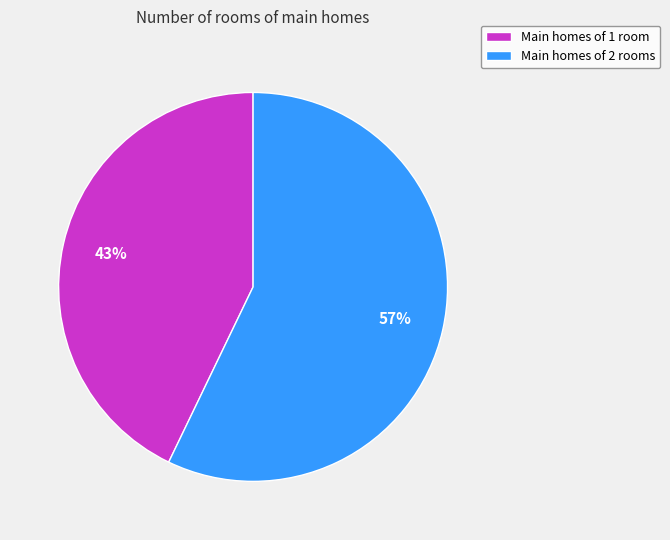

What is the smallest slice in the pie chart?

Main homes of 1 room